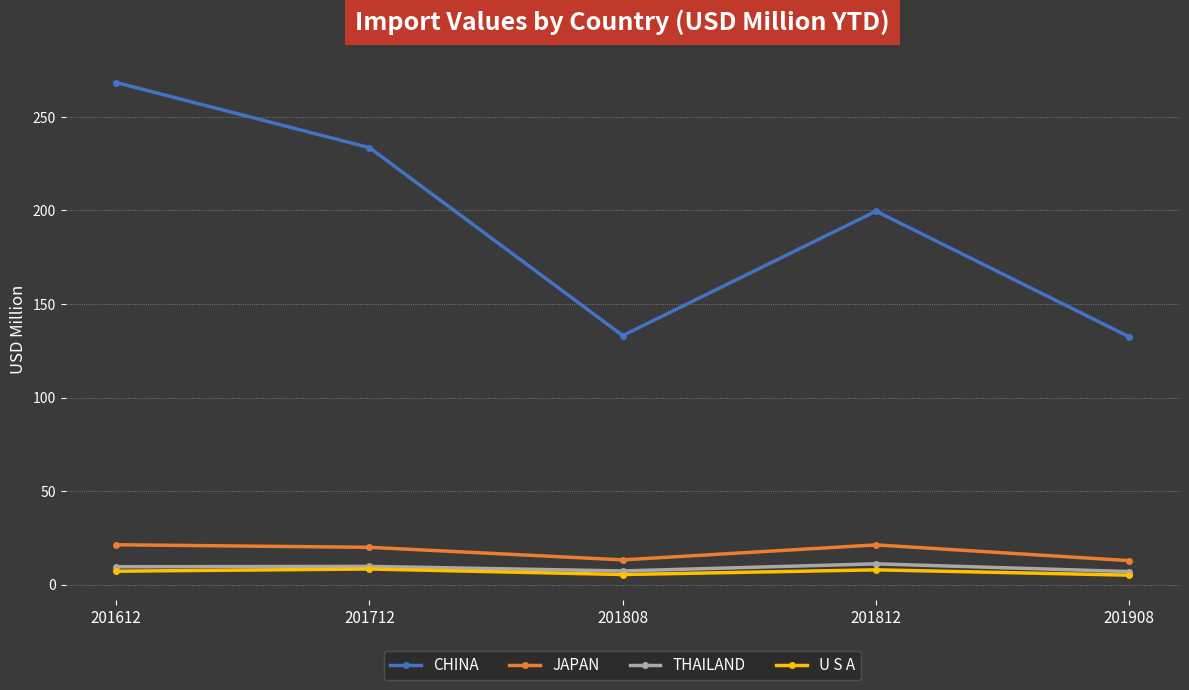

At which category does the chart reach its peak across all series?

201612